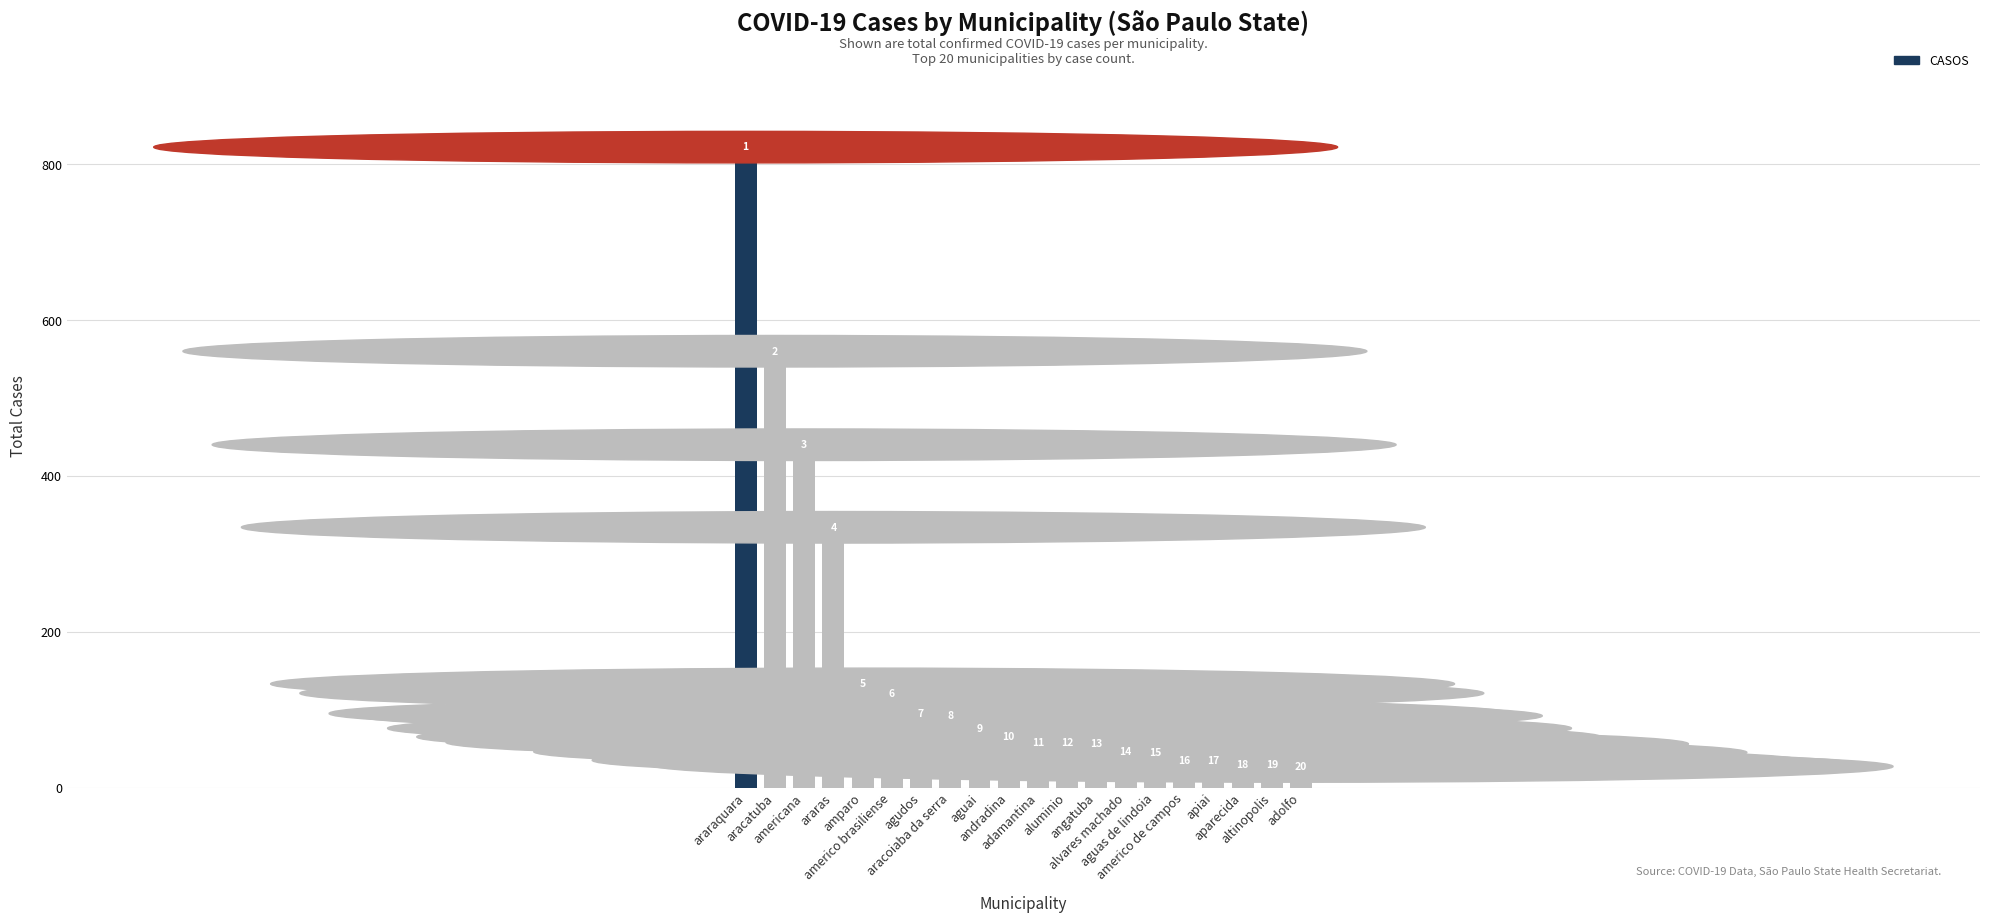

Does the chart contain any negative values?

No